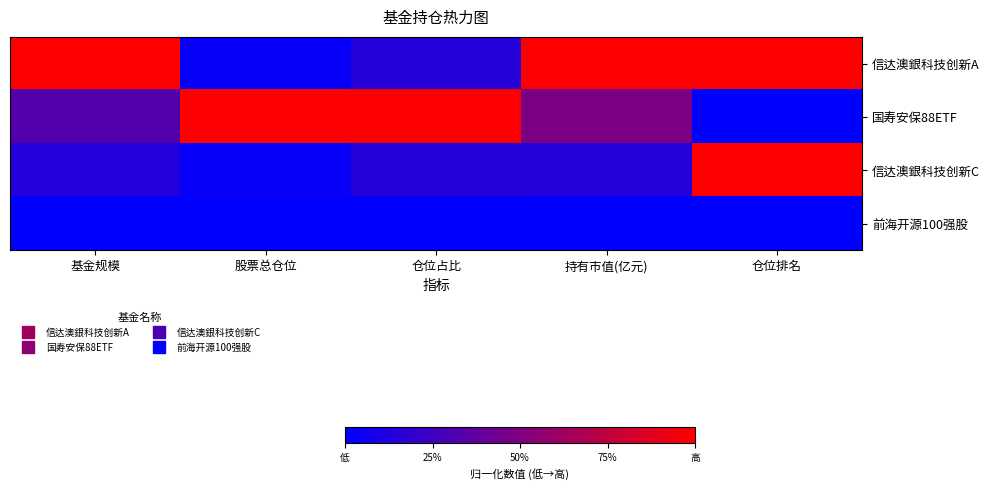

At 仓位占比, list the series in order from smallest to largest.

前海开源100强股, 信达澳銀科技创新A, 信达澳銀科技创新C, 国寿安保88ETF